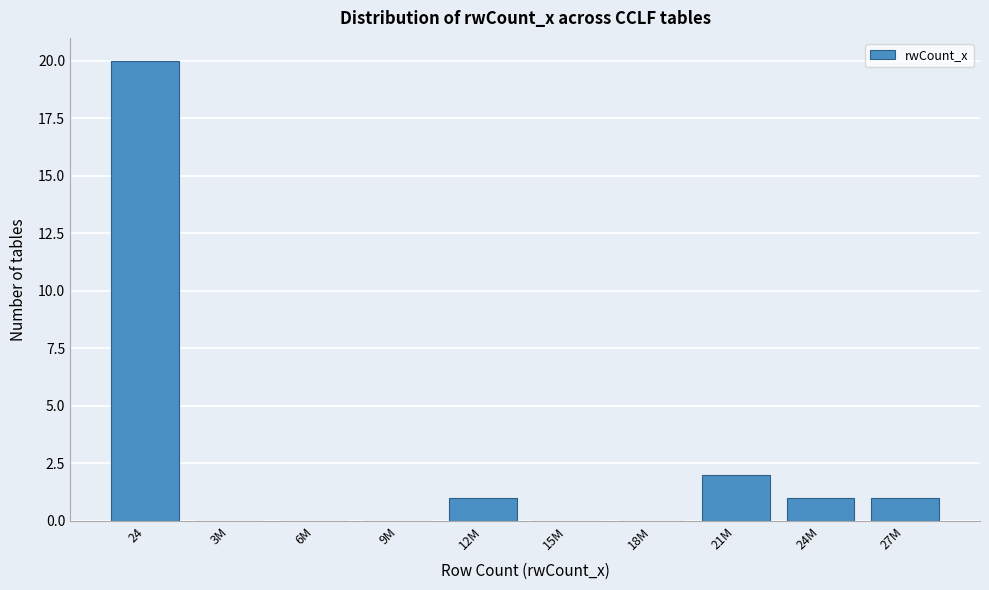

Reading right to left, list all the values displayed in this chart.

27M=1	24M=1	21M=2	18M=0	15M=0	12M=1	9M=0	6M=0	3M=0	24=20